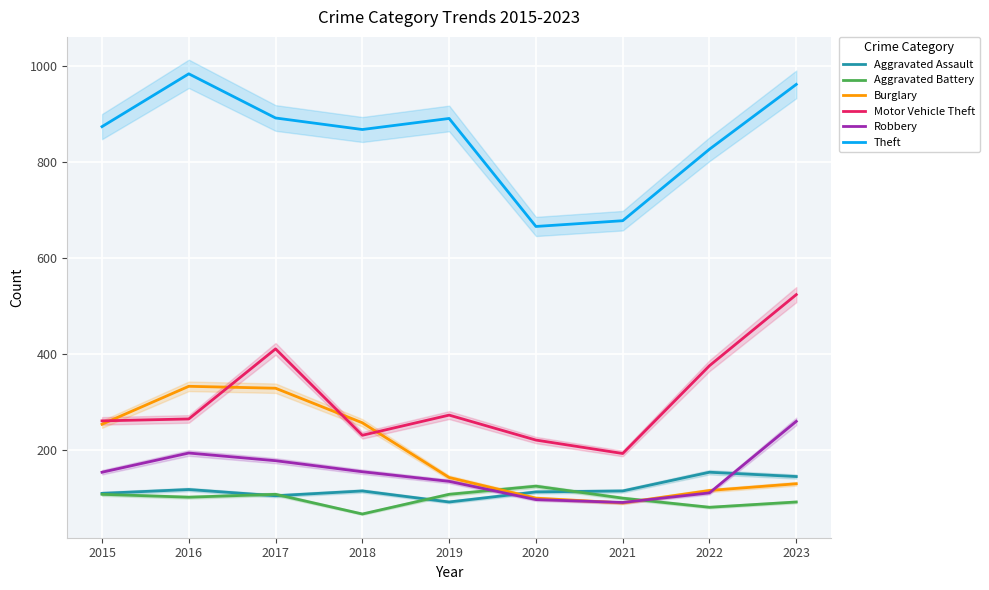

At which label is Burglary closest to 211?

2015